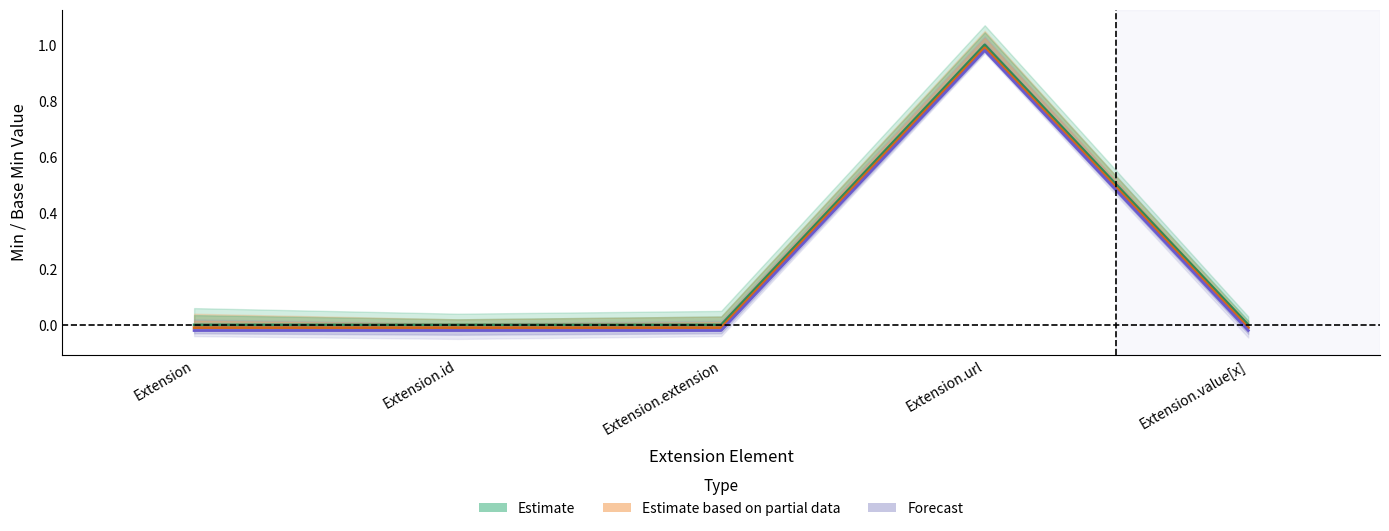

Reading left to right, transcribe all the data shown in this chart.

Estimate: 0.0	0.0	0.0	1.0	0.0
Estimate based on partial data: -0.0	-0.0	-0.0	1.0	-0.0
Forecast: -0.0	-0.0	-0.0	1.0	-0.0